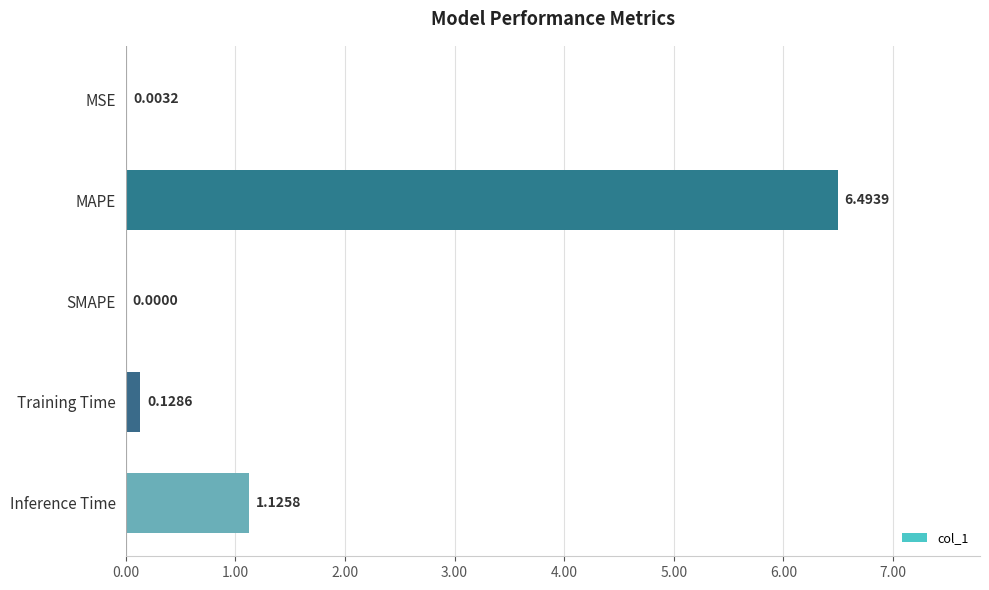

How many data points does each series have?

5